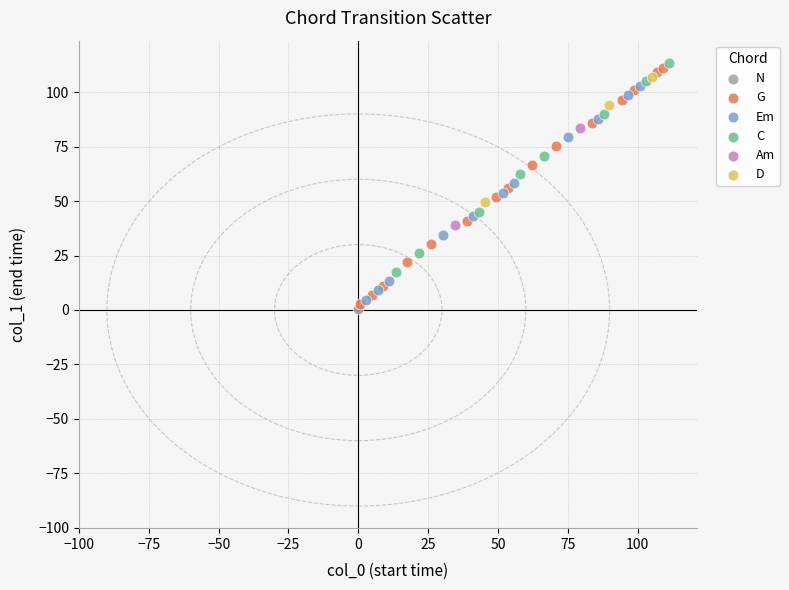

Which series contains the lowest Y value?

N